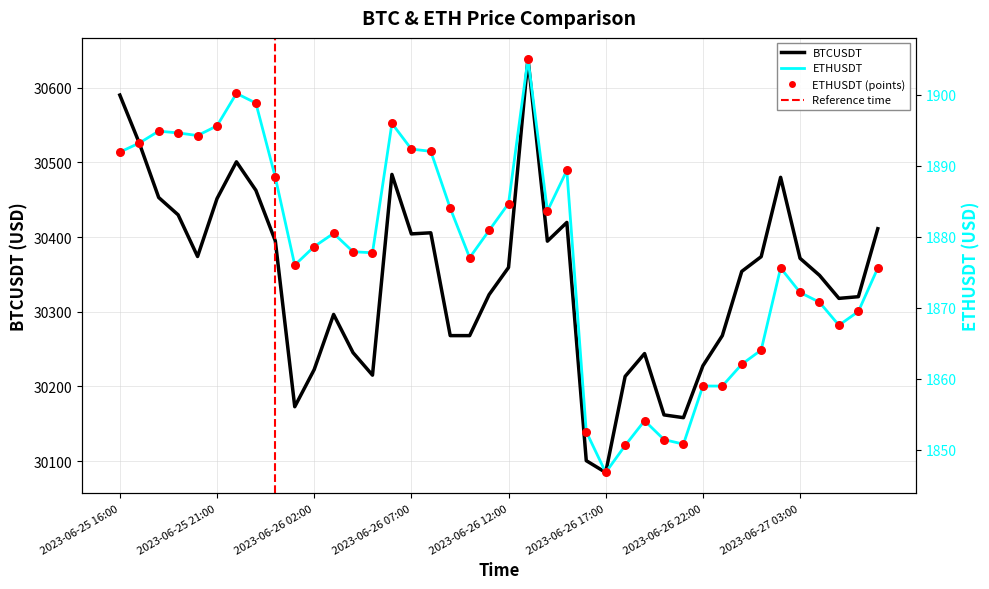

Which series has the largest total across all categories?

BTCUSDT